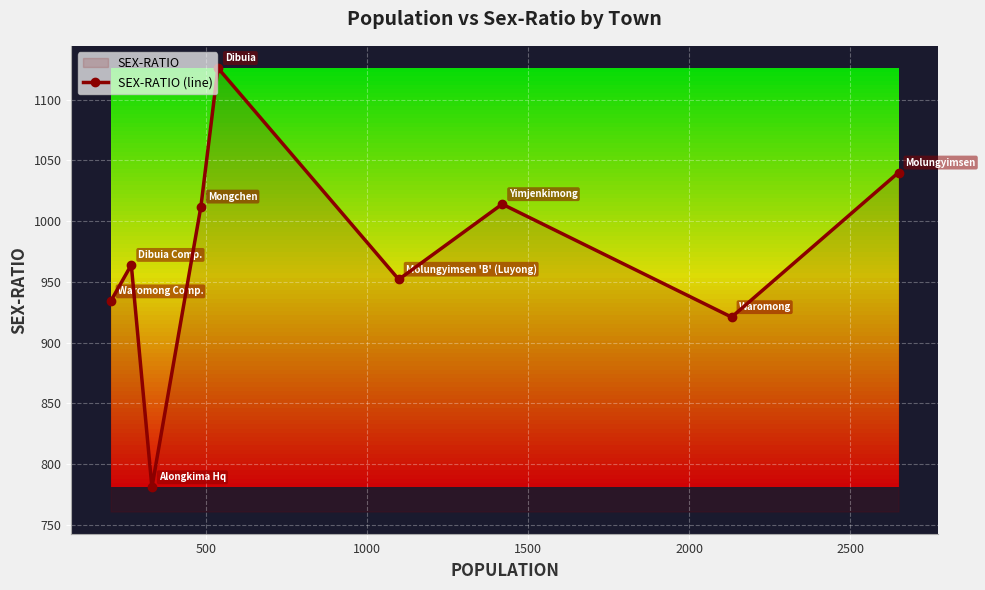

What is the value of the 7th point from the left?

1014